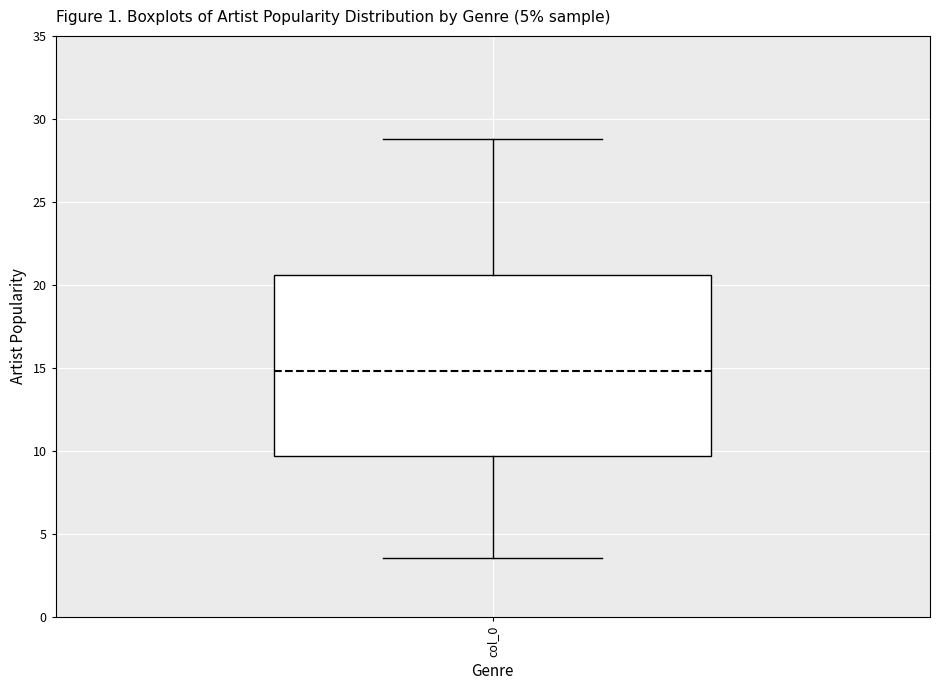

Where is the upper edge of the box for col_0 on the y-axis? The values are not printed on the chart, so give them approximately, as read against the axis.

20.5